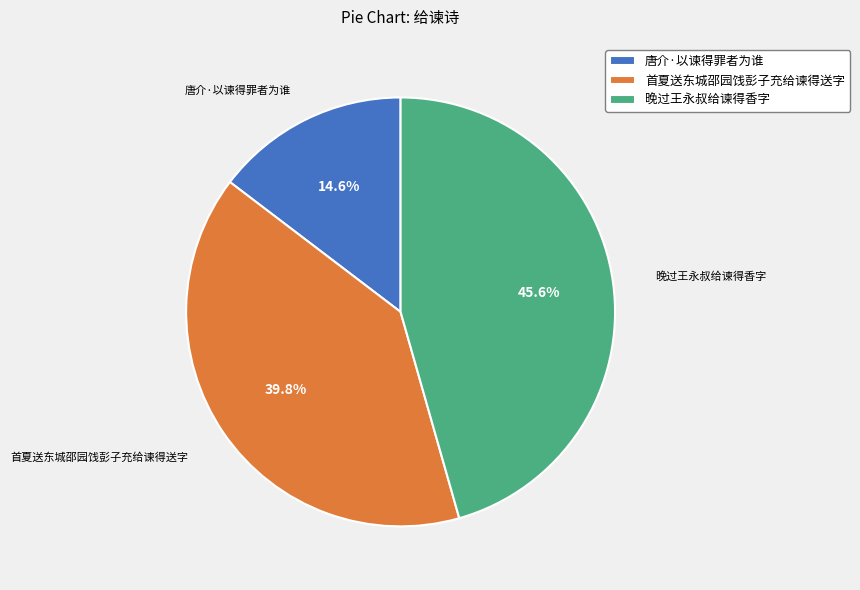

Which has a higher value, 晚过王永叔给谏得香字 or 唐介·以谏得罪者为谁?

晚过王永叔给谏得香字